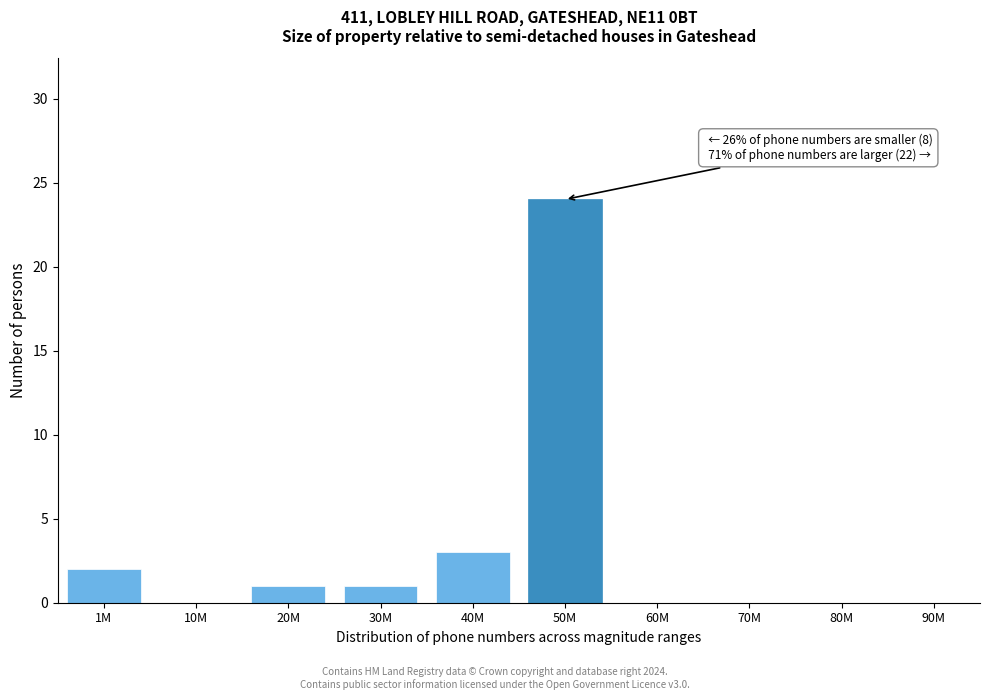

Reading right to left, extract all data points from this chart.

90M=0	80M=0	70M=0	60M=0	50M=24	40M=3	30M=1	20M=1	10M=0	1M=2